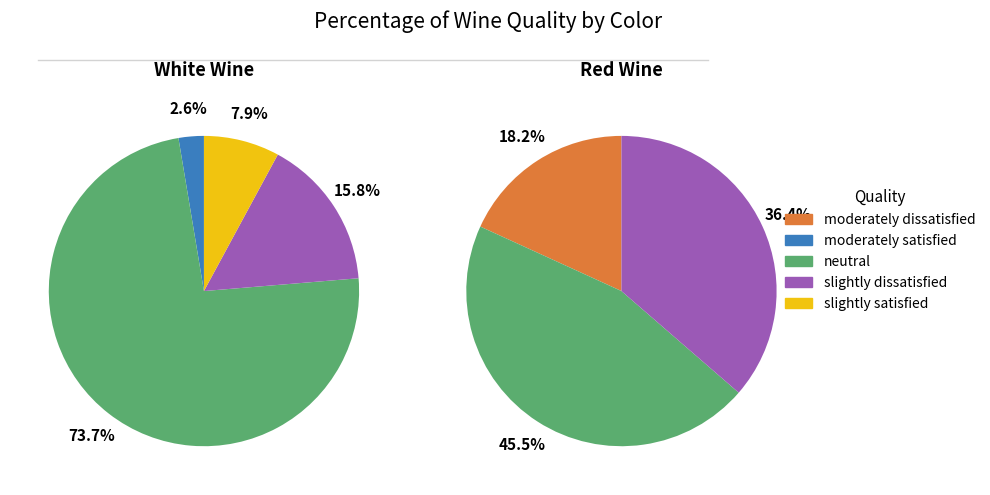

True or false: moderately dissatisfied accounts for 18% of the total.

True